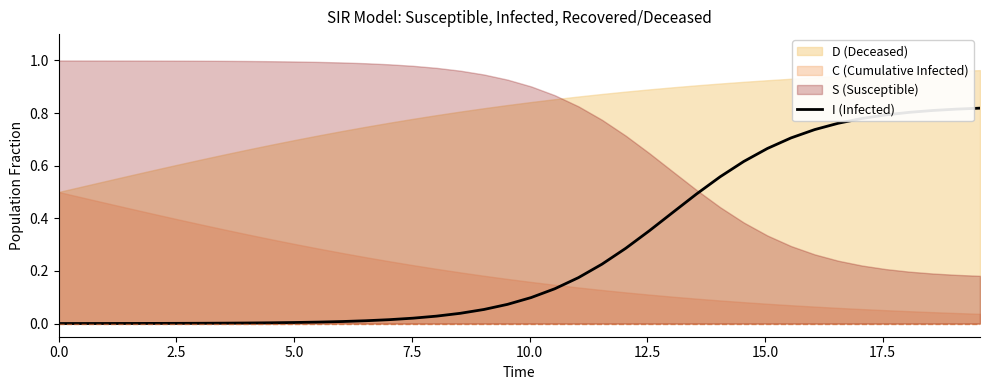

Does the chart display data point markers on the line(s)?

No